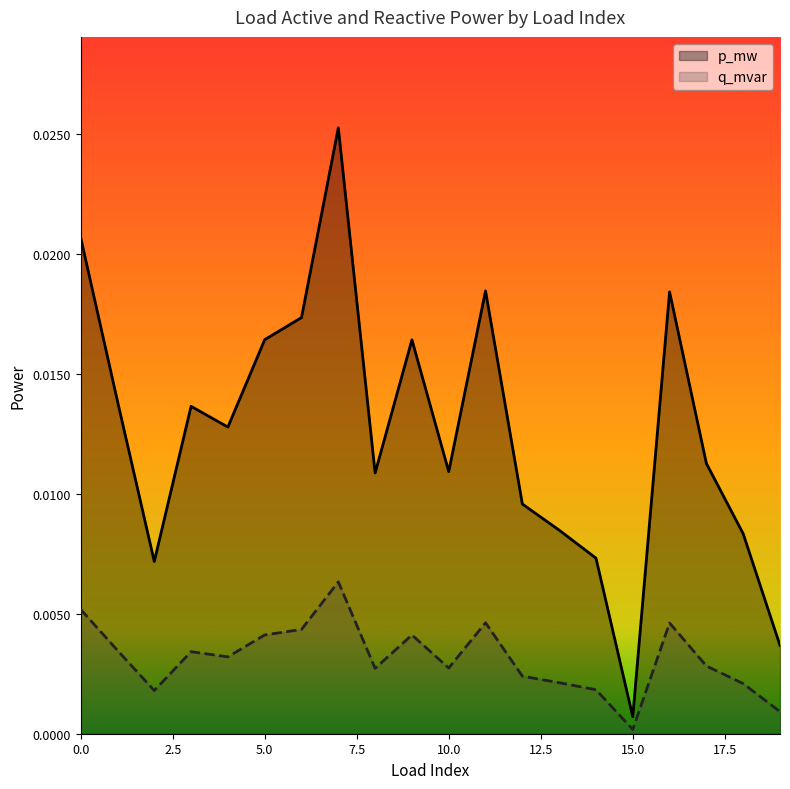

Which series changed the most between 11 and 19?

p_mw